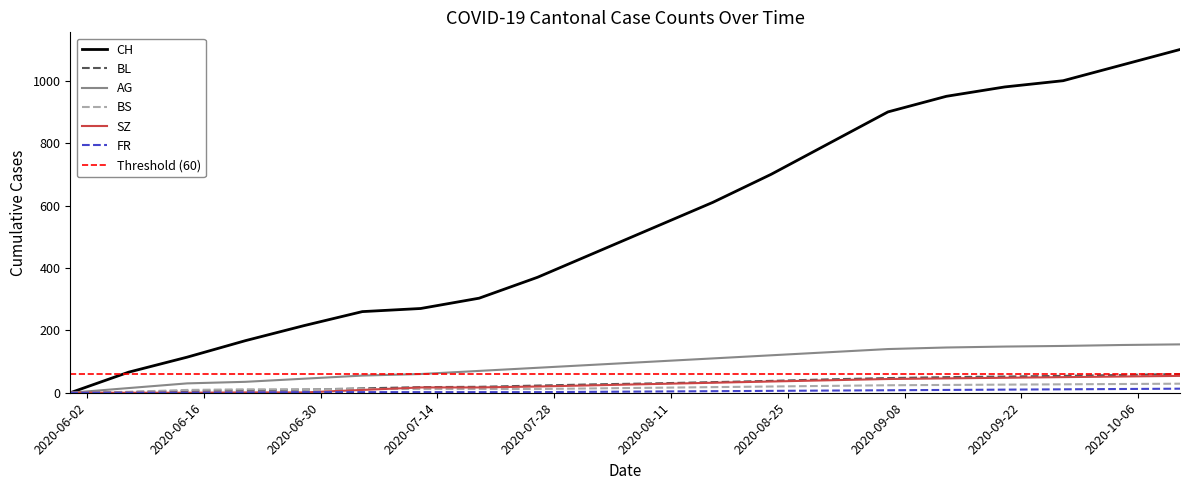

Rank the categories by CH value from highest to lowest.

2020-10-11, 2020-10-04, 2020-09-27, 2020-09-20, 2020-09-13, 2020-09-06, 2020-08-30, 2020-08-23, 2020-08-16, 2020-08-09, 2020-08-02, 2020-07-26, 2020-07-19, 2020-07-12, 2020-07-05, 2020-06-28, 2020-06-21, 2020-06-14, 2020-06-07, 2020-05-31